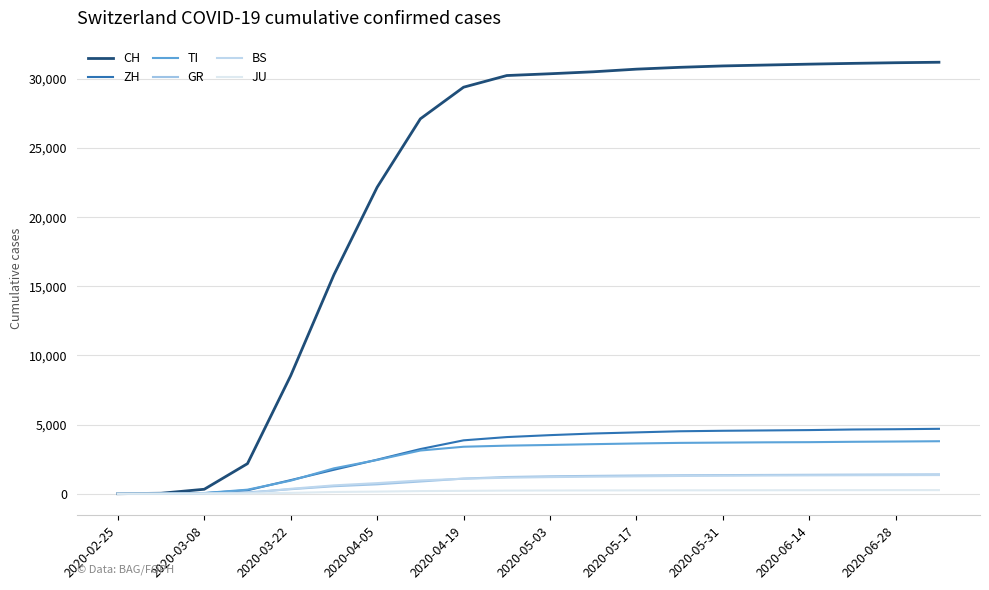

How many lines are shown in the chart?

6